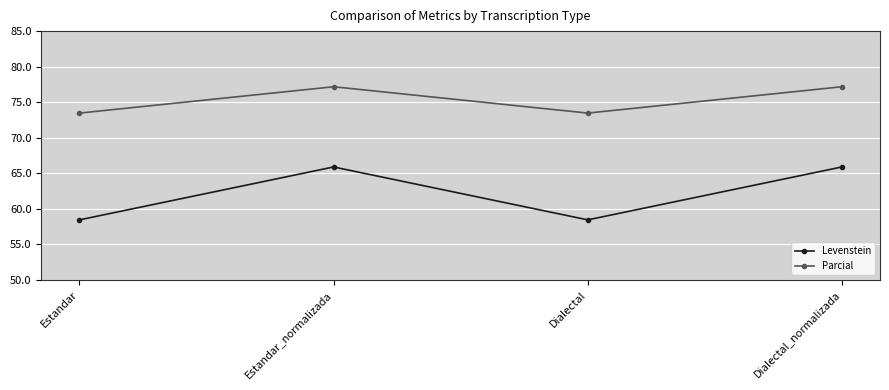

What is the total value across all series at Estandar_normalizada?

143.1